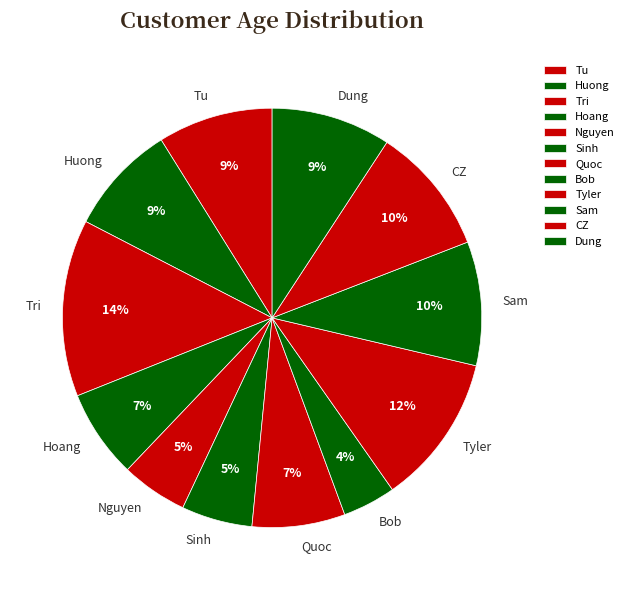

Is it true that Huong is 1% of the pie?

False